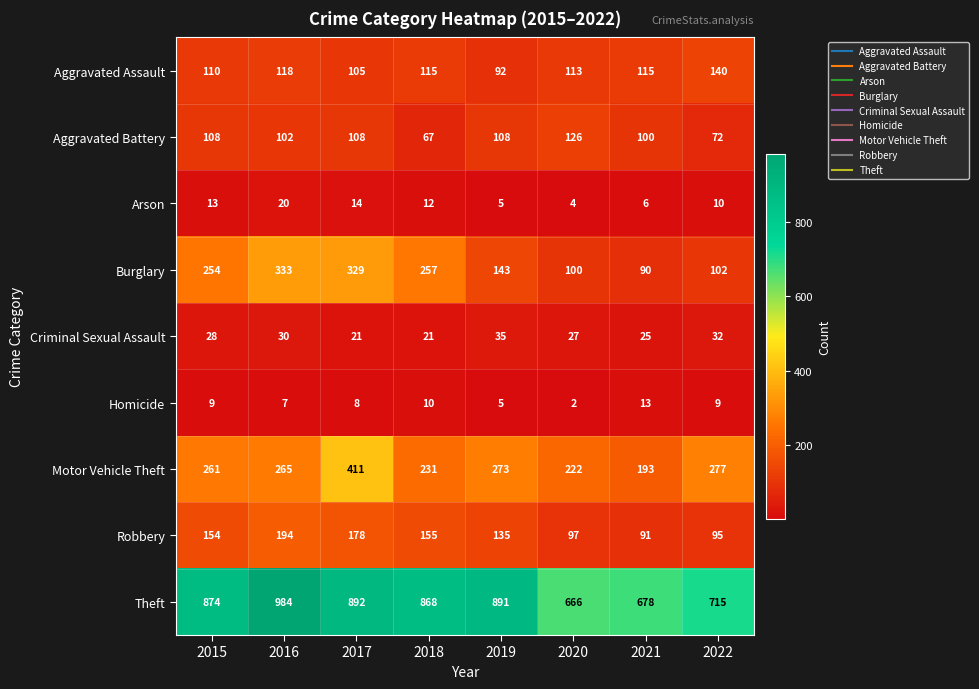

What is the difference between the second highest and minimum values in the Arson series?

10